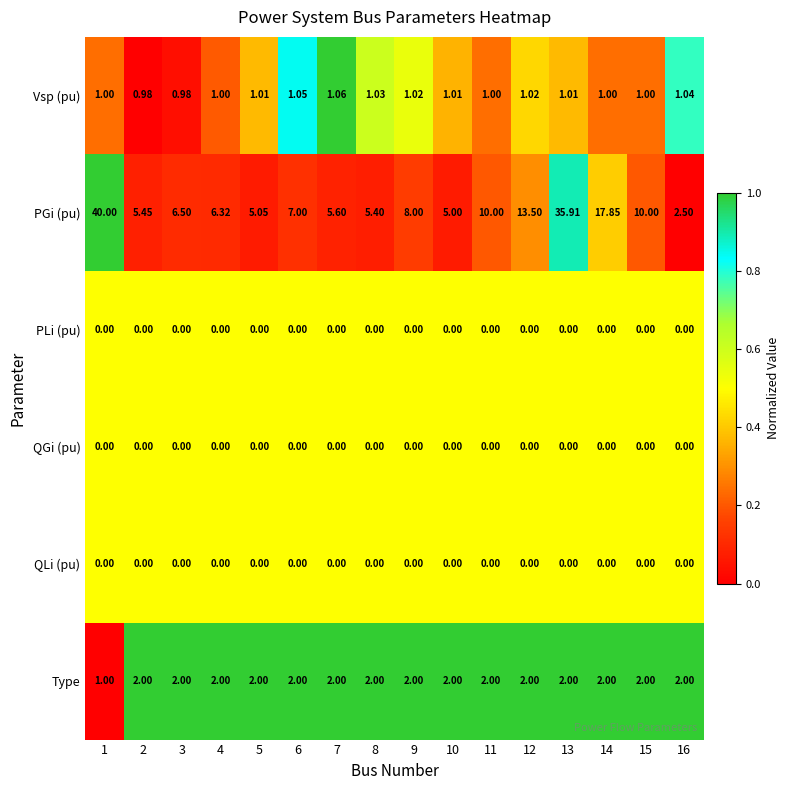

Which series has the largest total across all categories?

PGi (pu)